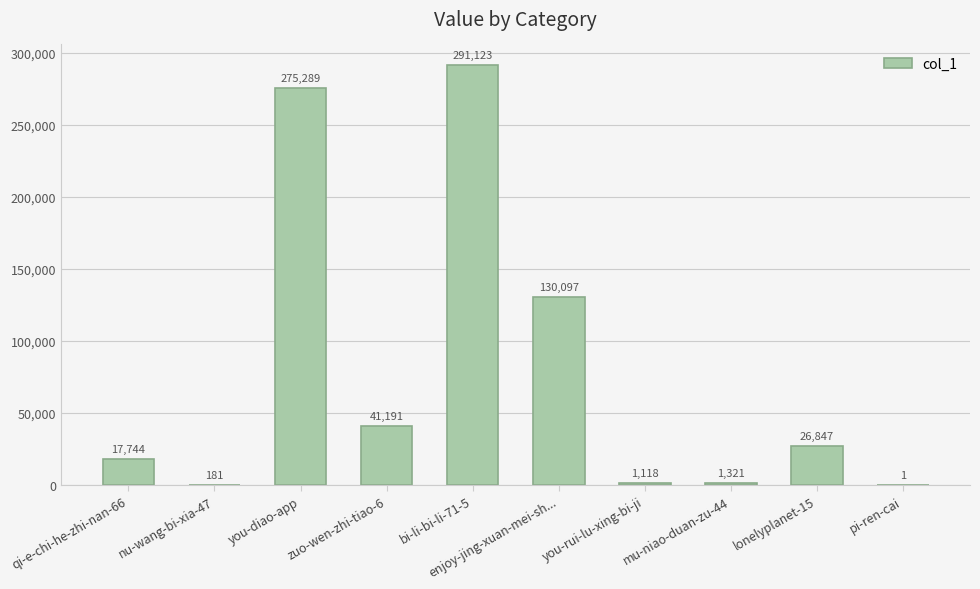

Which label corresponds to the largest value in the chart?

bi-li-bi-li-71-5